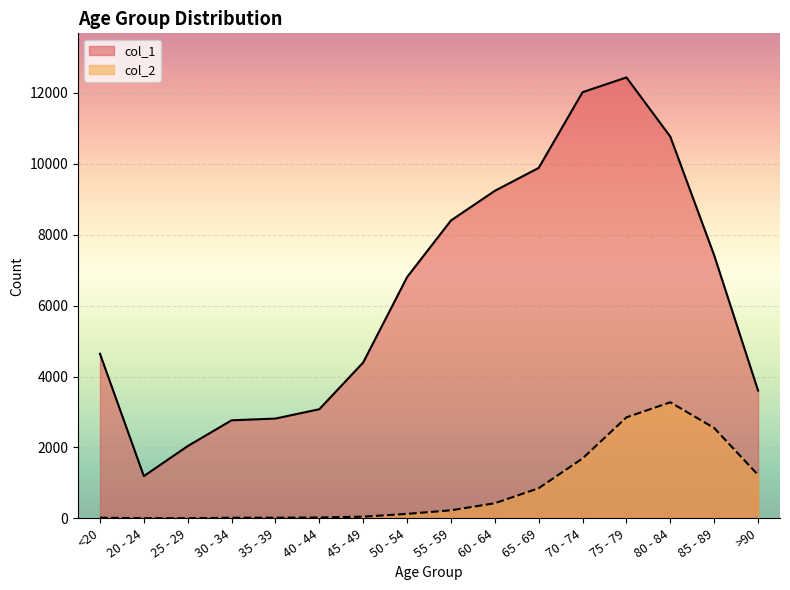

Which category has the highest value across all series?

75 - 79